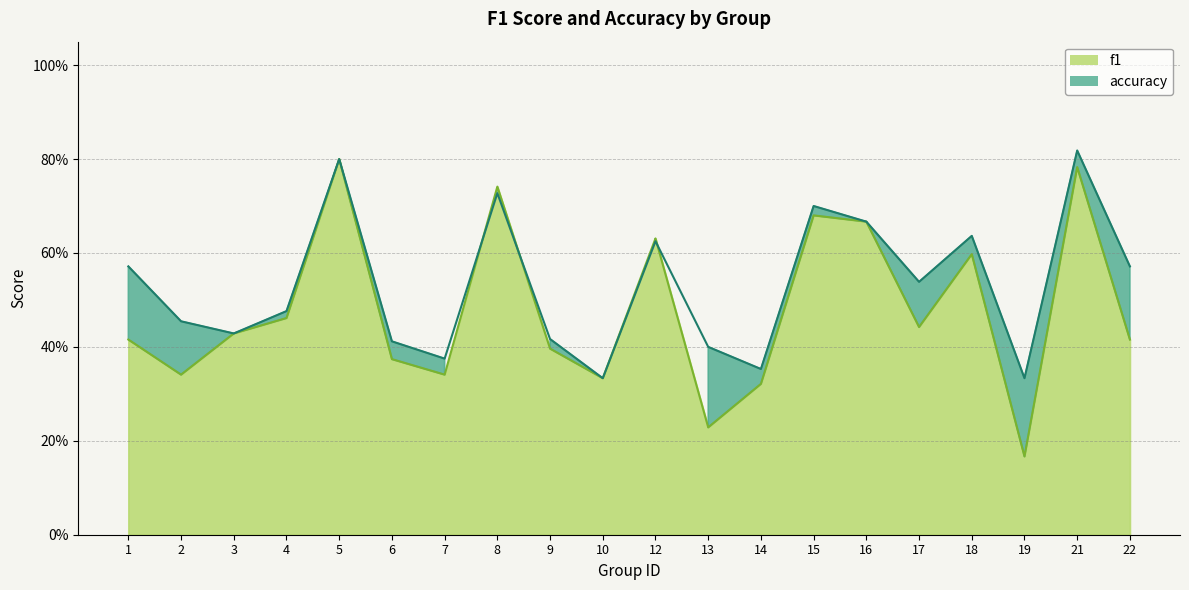

How many lines are shown in the chart?

2